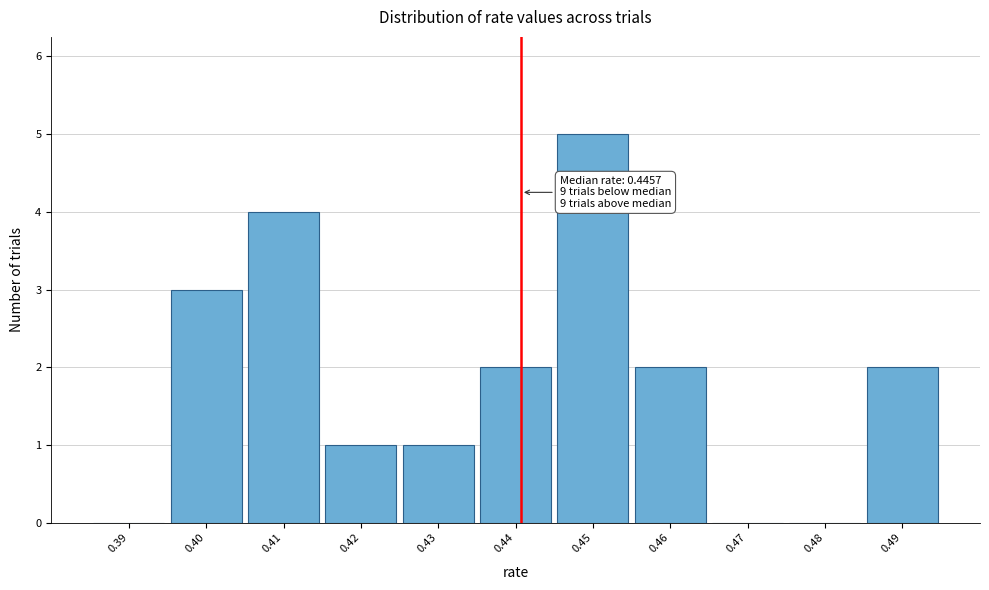

Reading right to left, what are all the values shown in this chart?

0.49=2	0.48=0	0.47=0	0.46=2	0.45=5	0.44=2	0.43=1	0.42=1	0.41=4	0.40=3	0.39=0